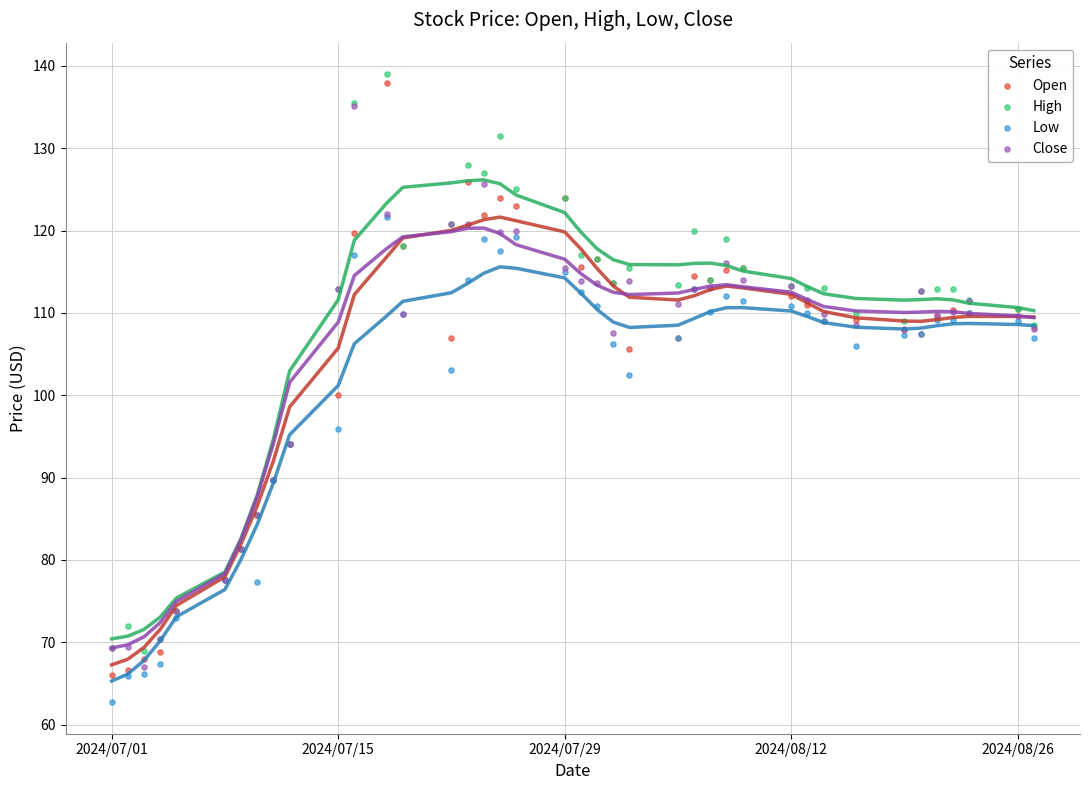

Which series has the widest spread of Y values?

Open